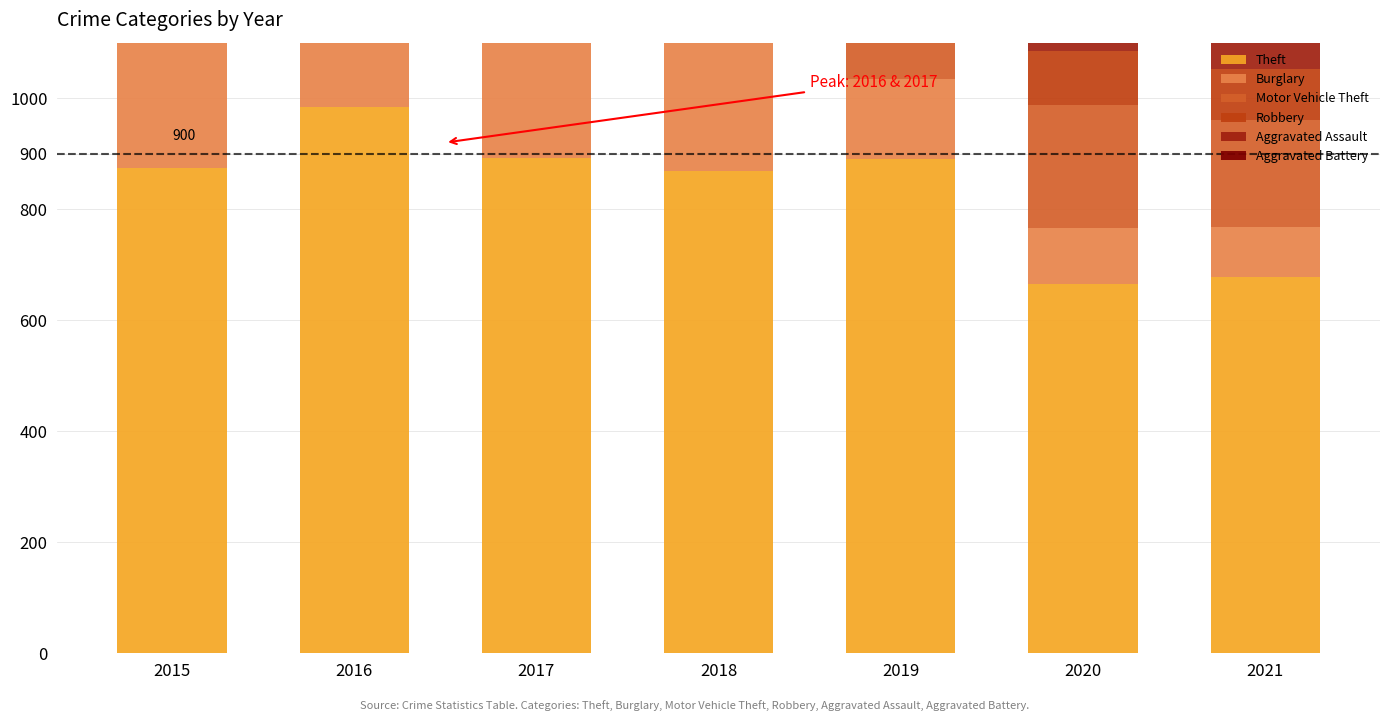

Between 2016 and 2021, which series saw the biggest shift?

Theft